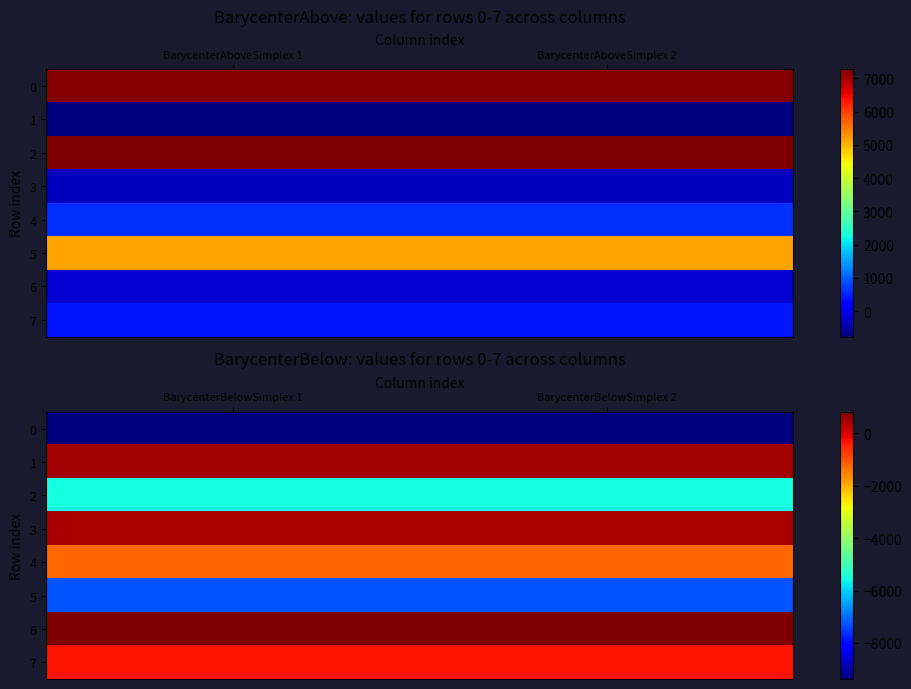

Is it true that 0 equals -5264.7 at BarycenterBelowSimplex 2?

False